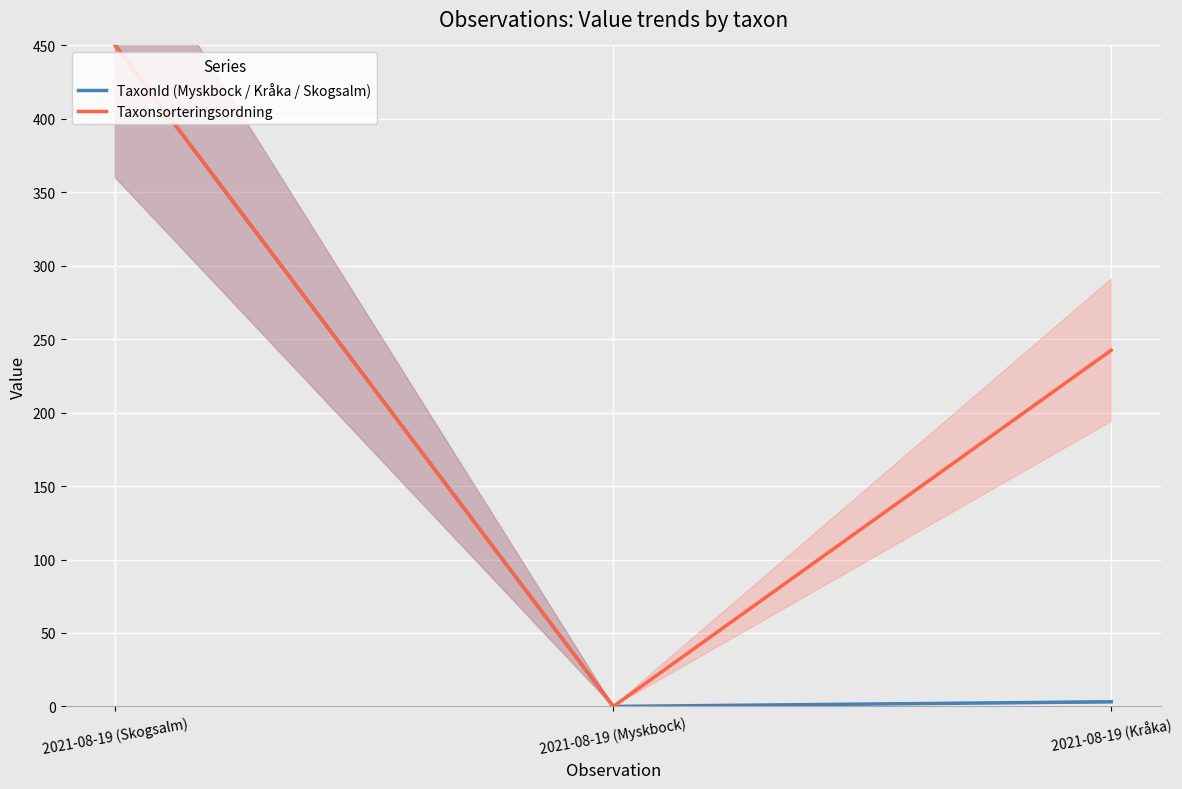

What is the maximum value for TaxonId (Myskbock / Kråka / Skogsalm)?

450.0